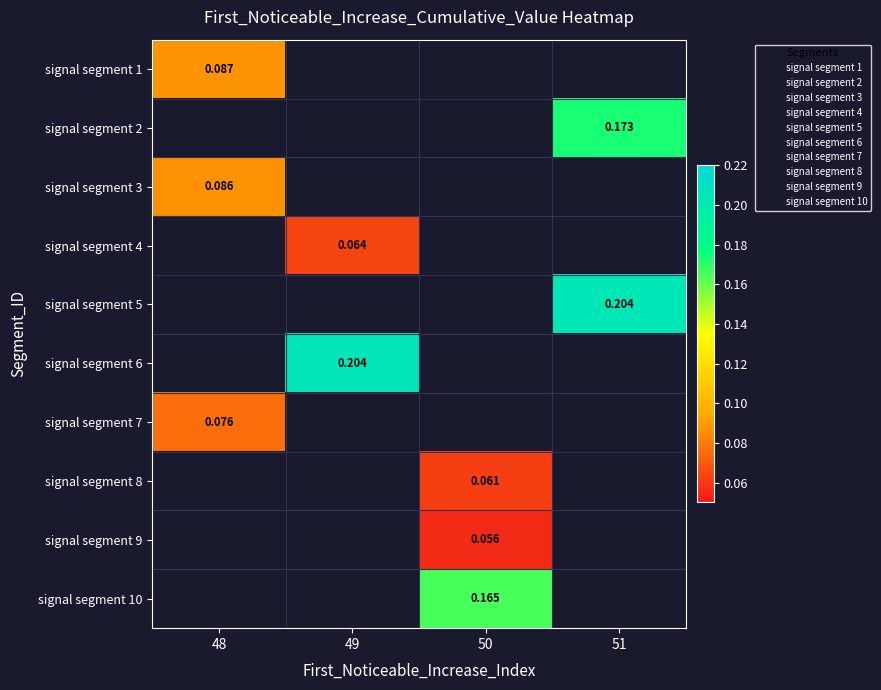

Which has a higher value, 48 or 50?

50